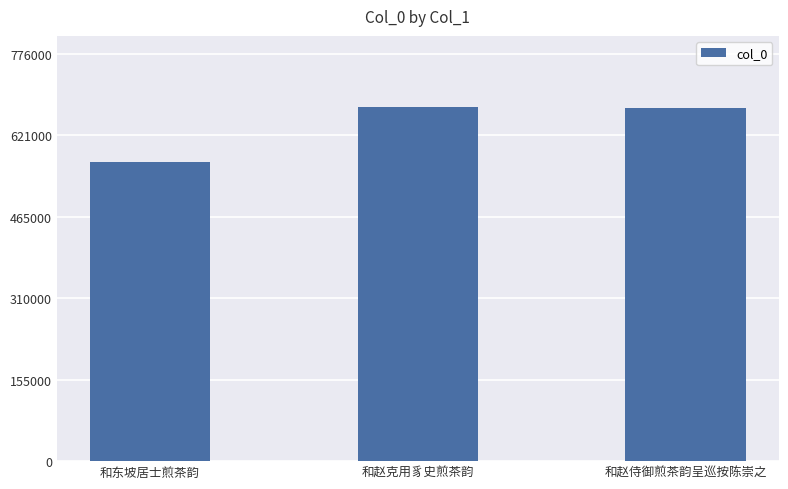

What is the minimum value shown in the chart?

569157